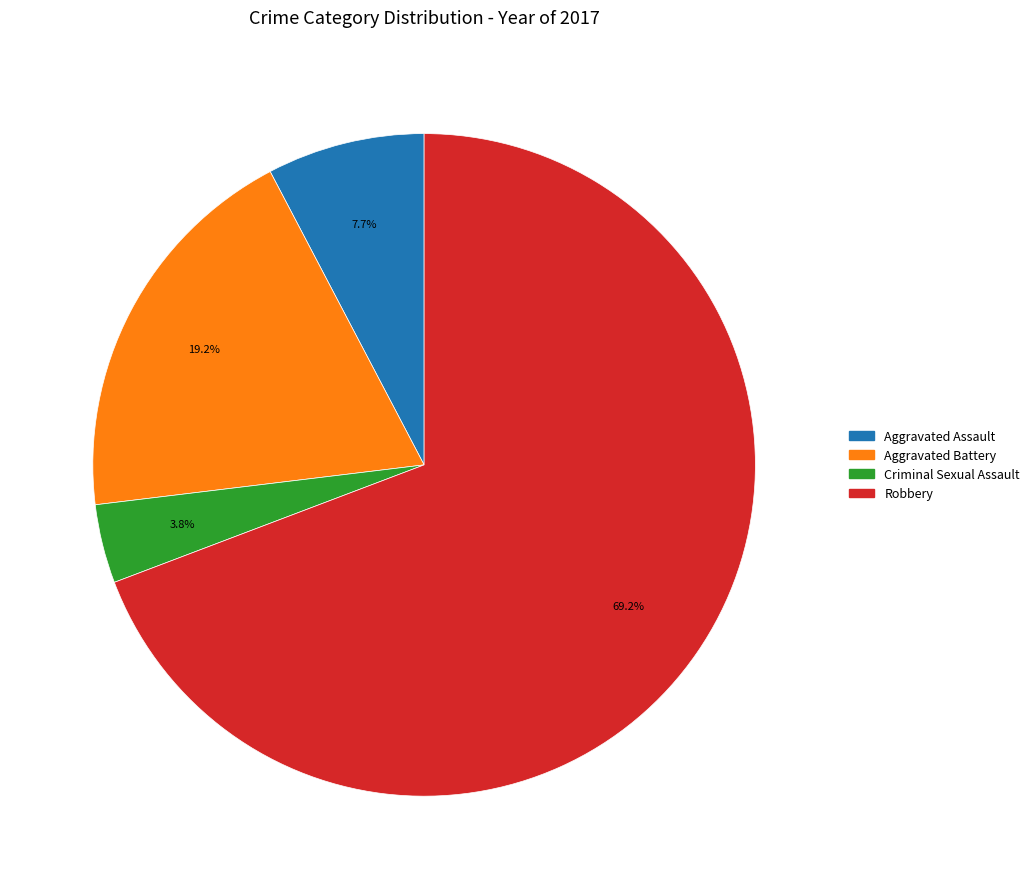

To the nearest percent, what is the difference between the Criminal Sexual Assault and Aggravated Assault slice percentages?

4%